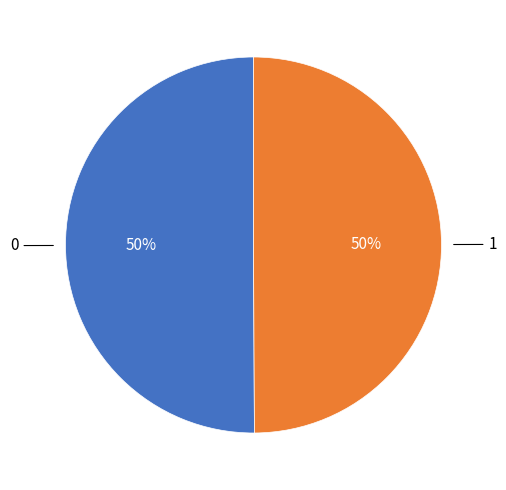

To the nearest percent, what is the average slice percentage?

50%